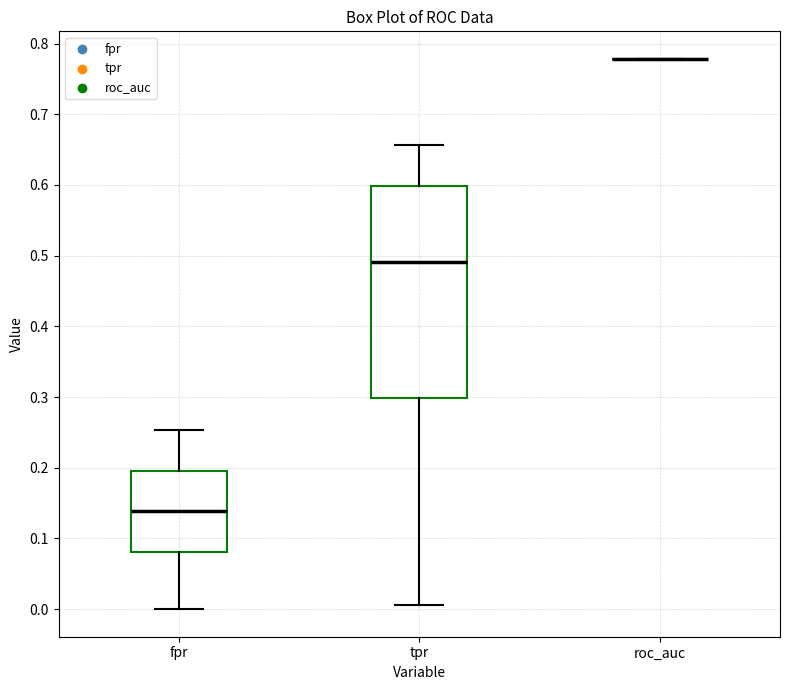

Reading left to right, transcribe this box plot: for each box, give where its median line is, the range the box spans, and where its two whiskers end, as read against the y-axis. The values are not printed on the chart, so give them approximately, as read against the axis.

fpr: median 0.14, box 0.08 to 0.20, whiskers 0.00 to 0.25
tpr: median 0.49, box 0.30 to 0.60, whiskers 0.01 to 0.66
roc_auc: box collapsed to a line at 0.78, whiskers 0.78 to 0.78